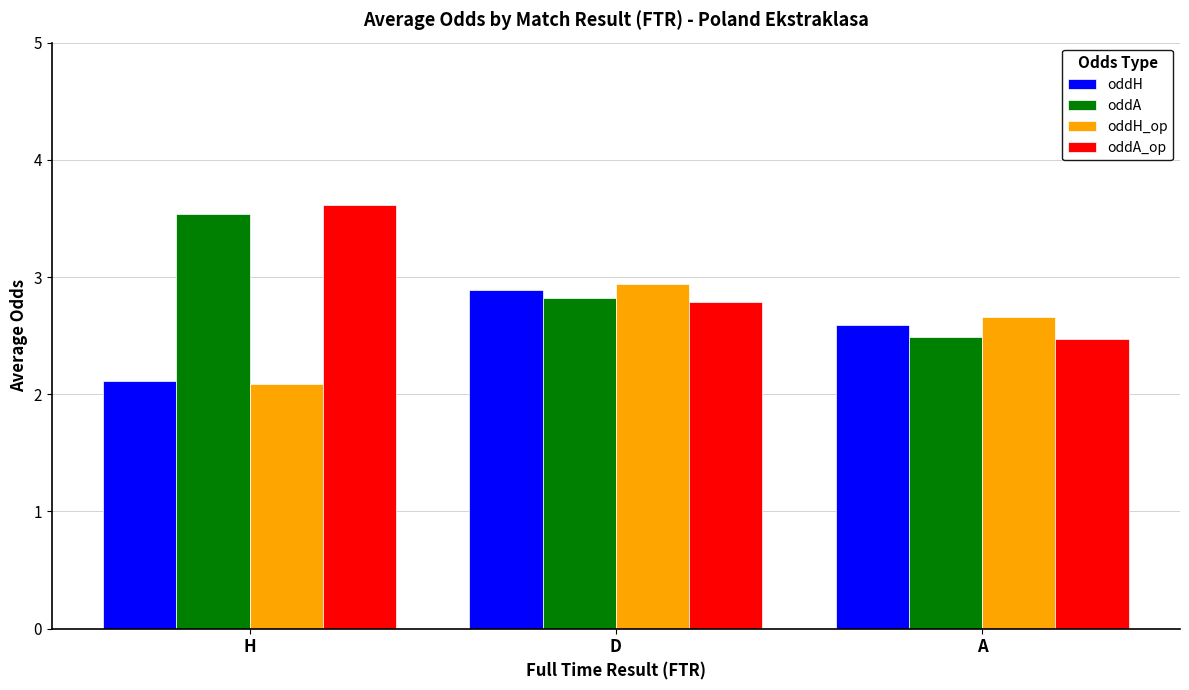

Which category has the lowest value in the oddH series?

H